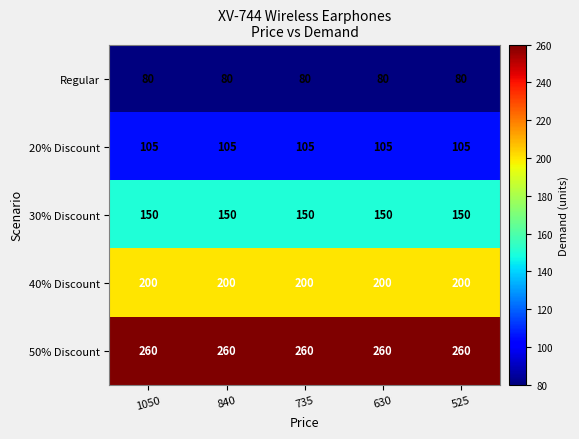

What is the average value of the 20% Discount series?

105